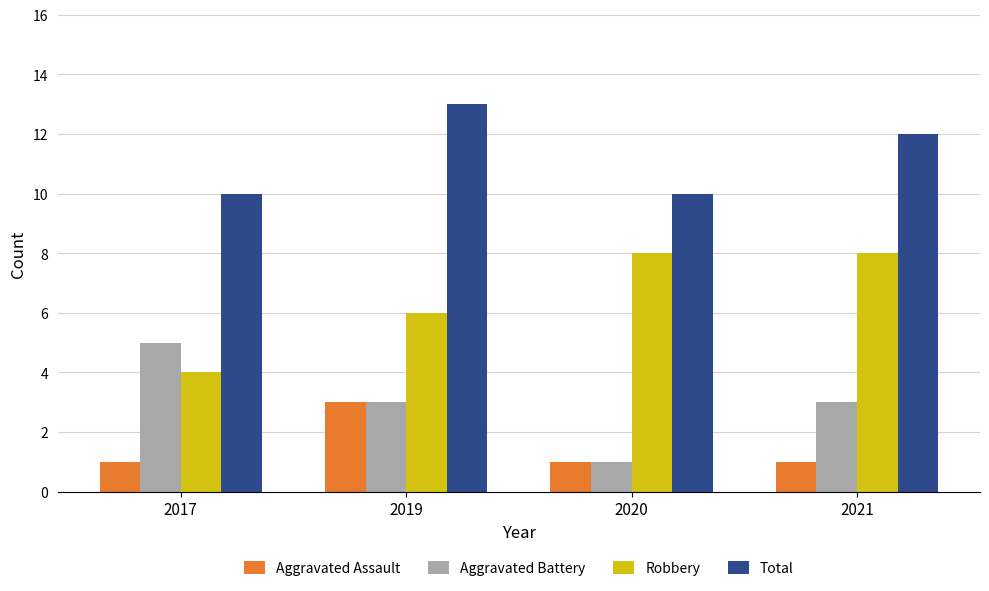

What is the sum of the Aggravated Assault values at 2017 and 2020?

2